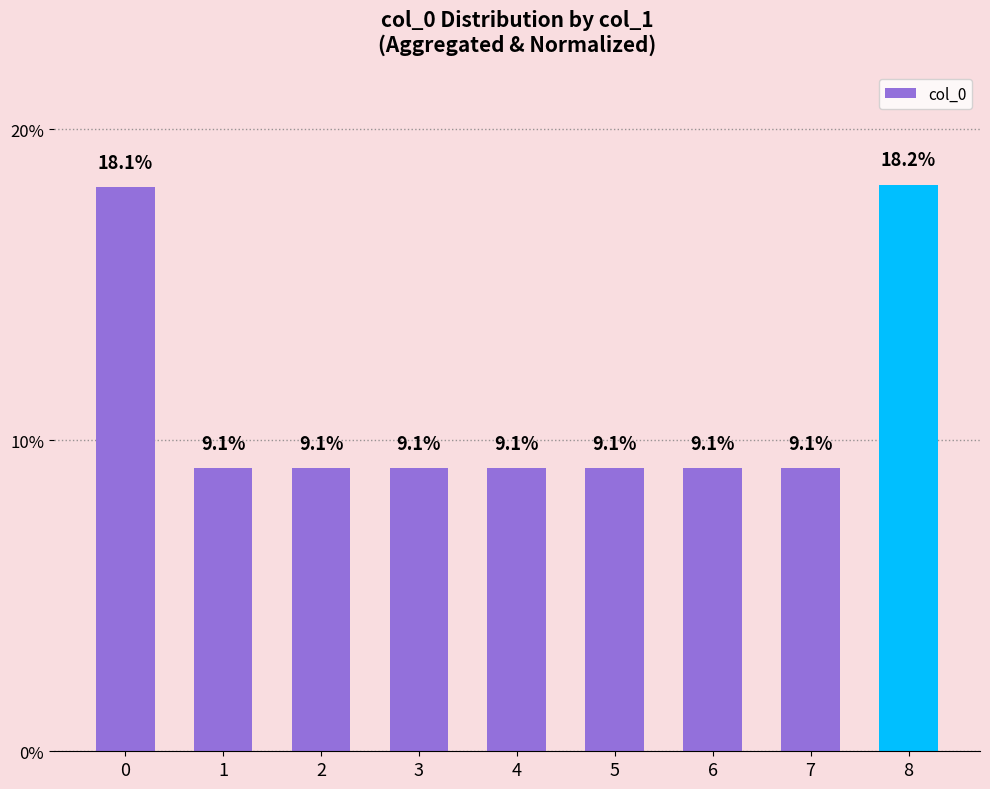

What is the value of the 3rd bar from the left?

9.1